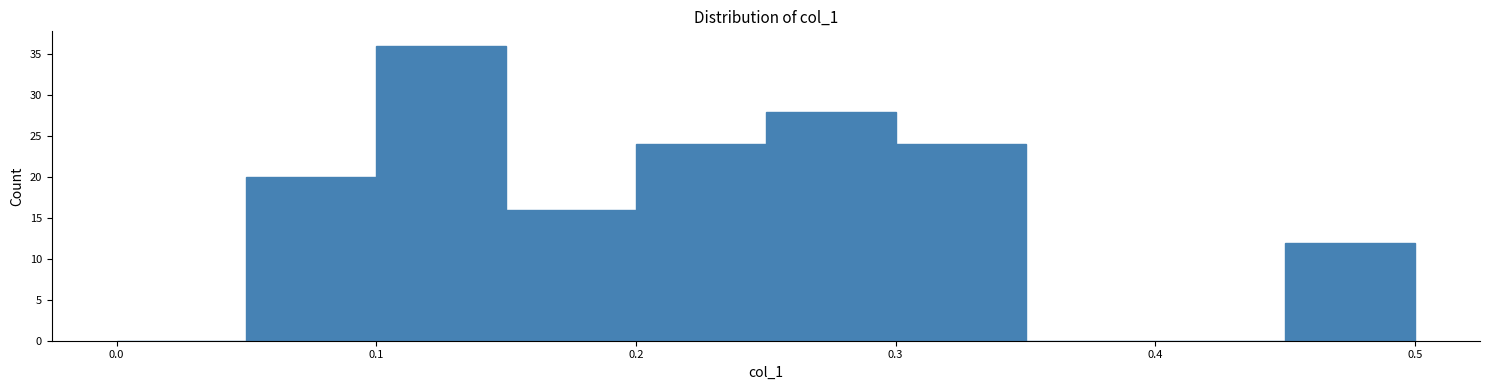

Reading left to right, list every bar in this chart as the range it spans on the x-axis followed by its height. The values are not printed on the chart, so give them approximately, as read against the axis.

0.00 to 0.05: 0
0.05 to 0.10: 20
0.10 to 0.15: 36
0.15 to 0.20: 16
0.20 to 0.25: 24
0.25 to 0.30: 28
0.30 to 0.35: 24
0.35 to 0.40: 0
0.40 to 0.45: 0
0.45 to 0.50: 12